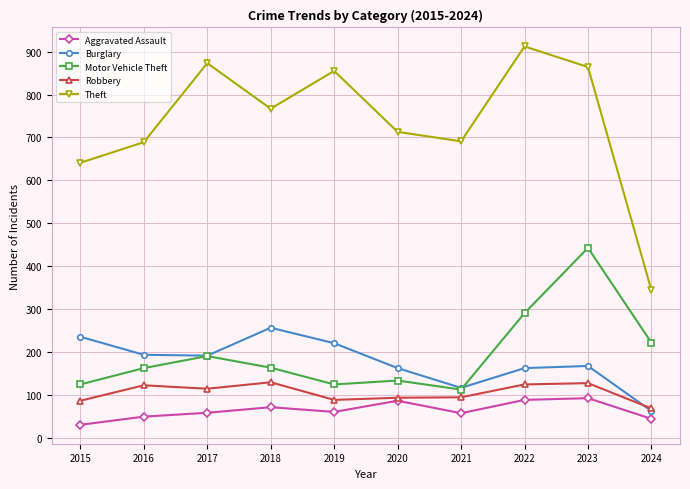

What is the difference between the highest and lowest values at 2016?

639